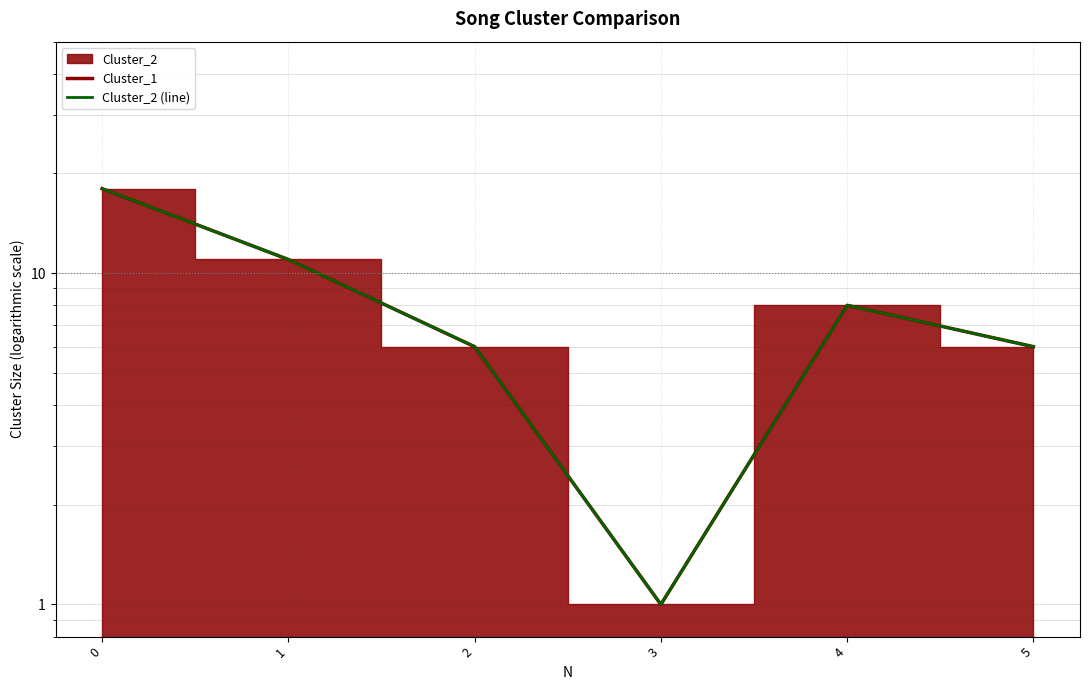

Where is the first local minimum for Cluster_2 (line)?

3